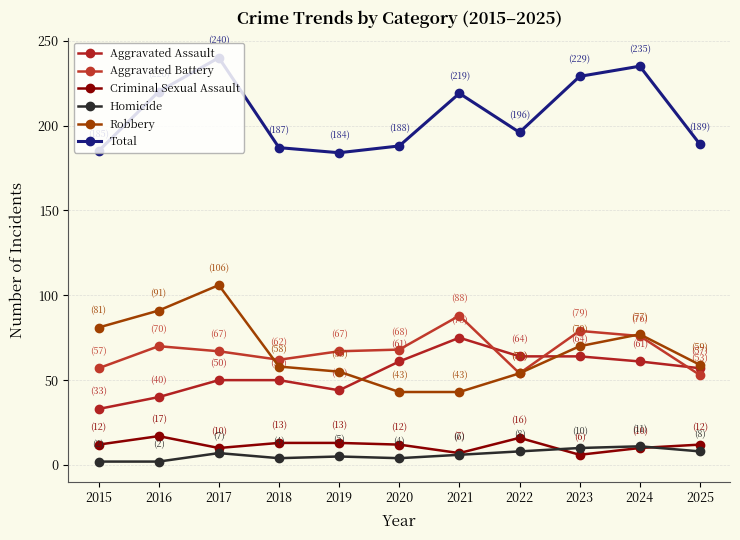

Which series has the largest total across all categories?

Total